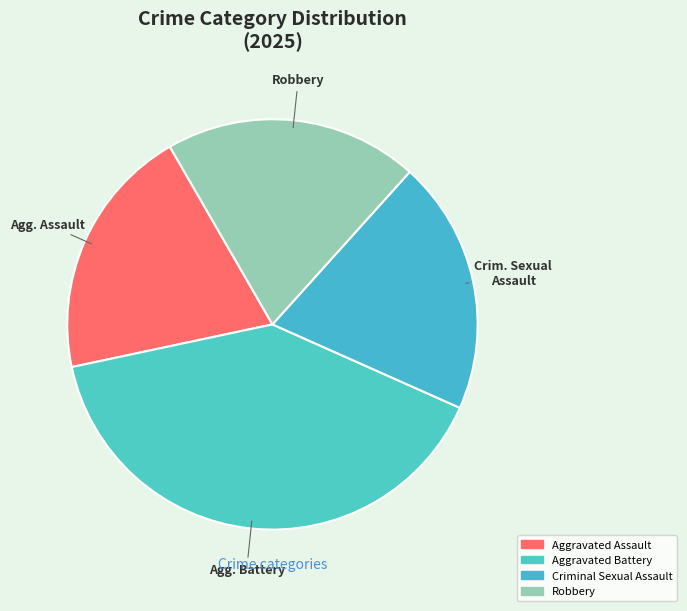

How many segments does this pie chart have?

4